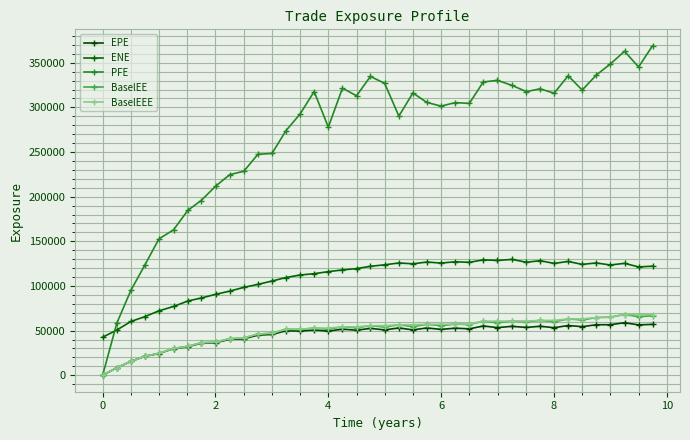

How many data points in BaselEEE are less than 55561?

19